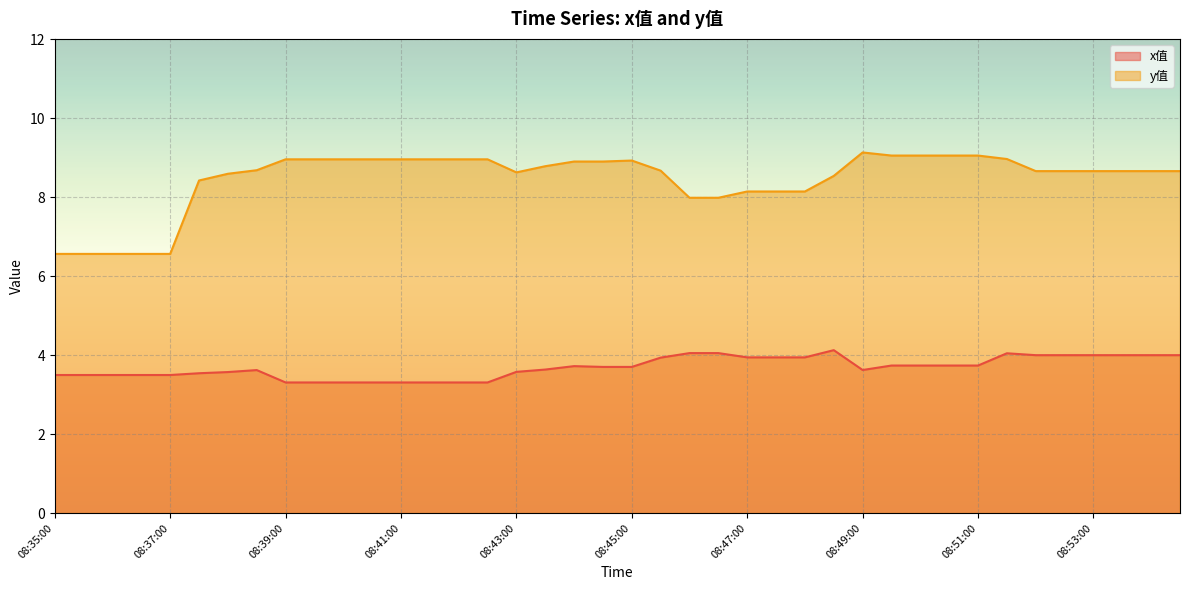

What position from the left is 08:36:30?

4